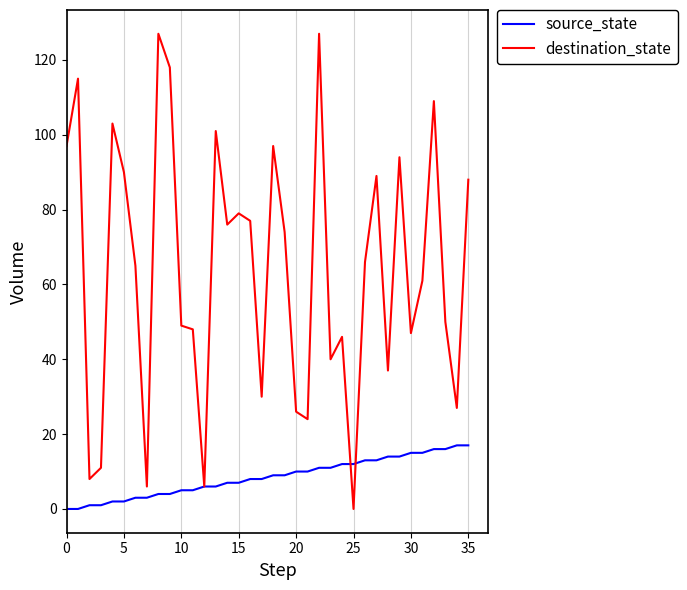

Rank the series by their maximum value, from lowest to highest.

source_state, destination_state